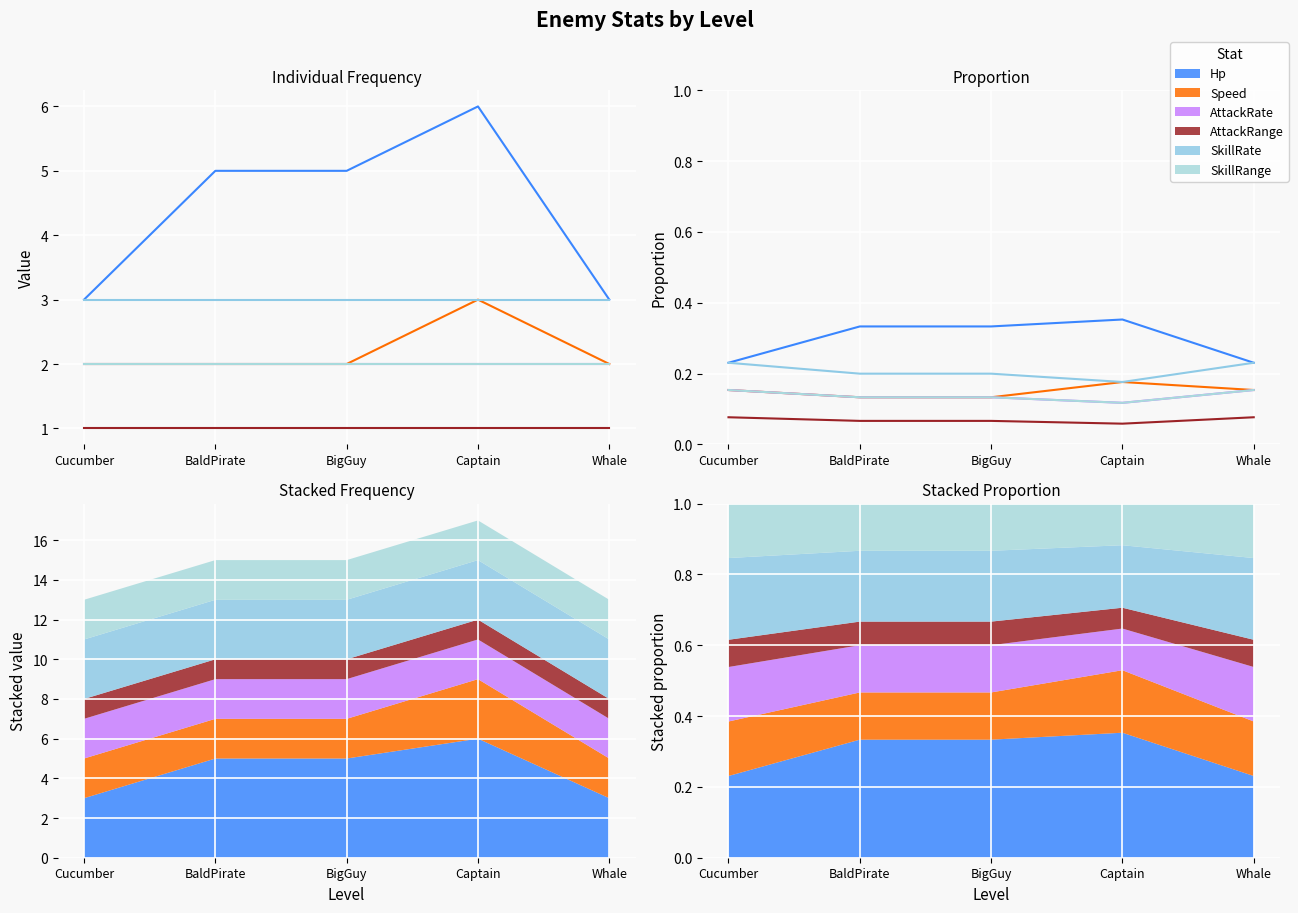

True or false: SkillRange and SkillRate cross at least once.

False